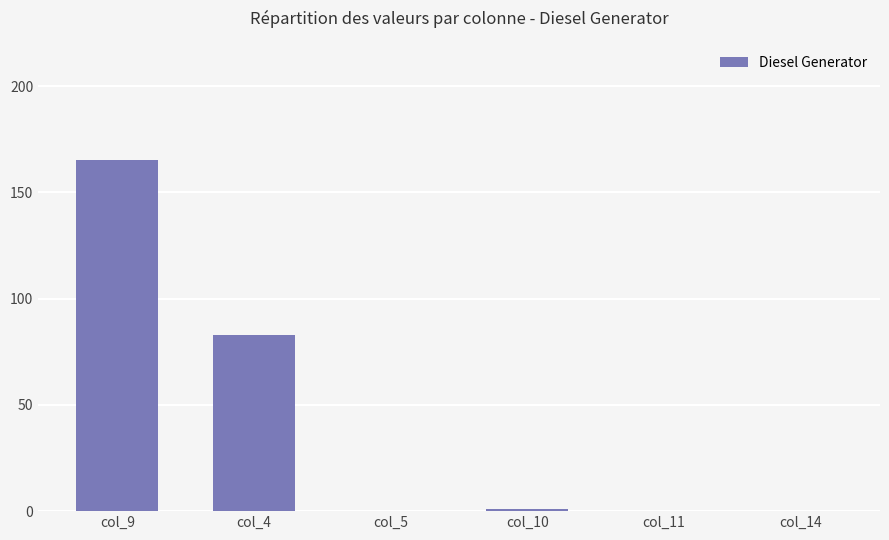

Reading right to left, what are all the values shown in this chart?

0	0	1	0	83	165